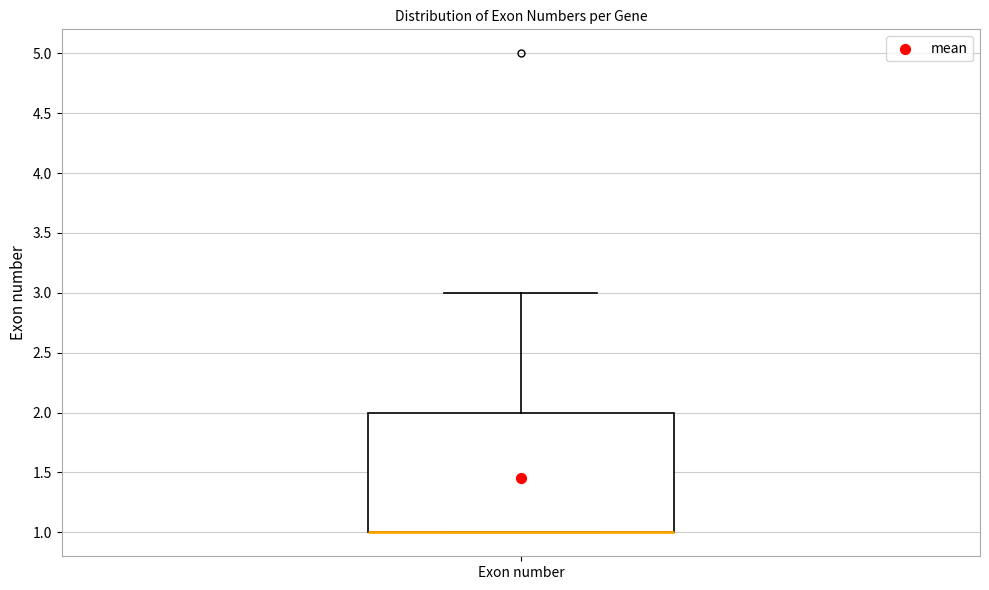

Where does the upper whisker of the box for Exon number end on the y-axis? The values are not printed on the chart, so give them approximately, as read against the axis.

3